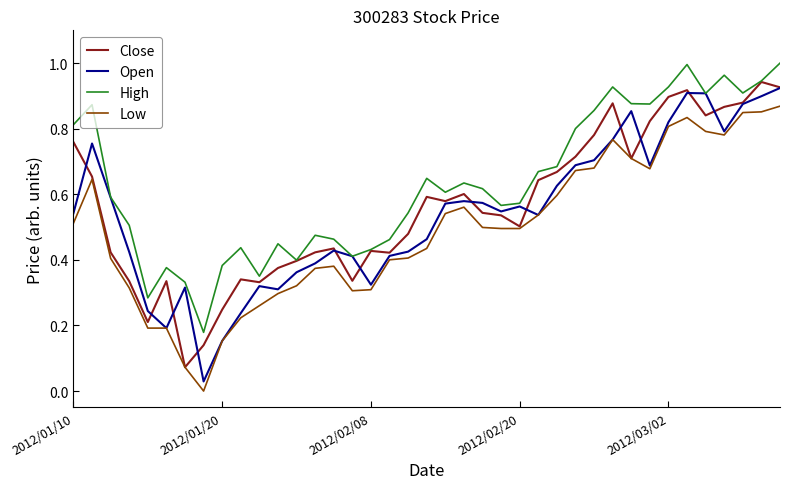

True or false: Low and High intersect in this chart.

False